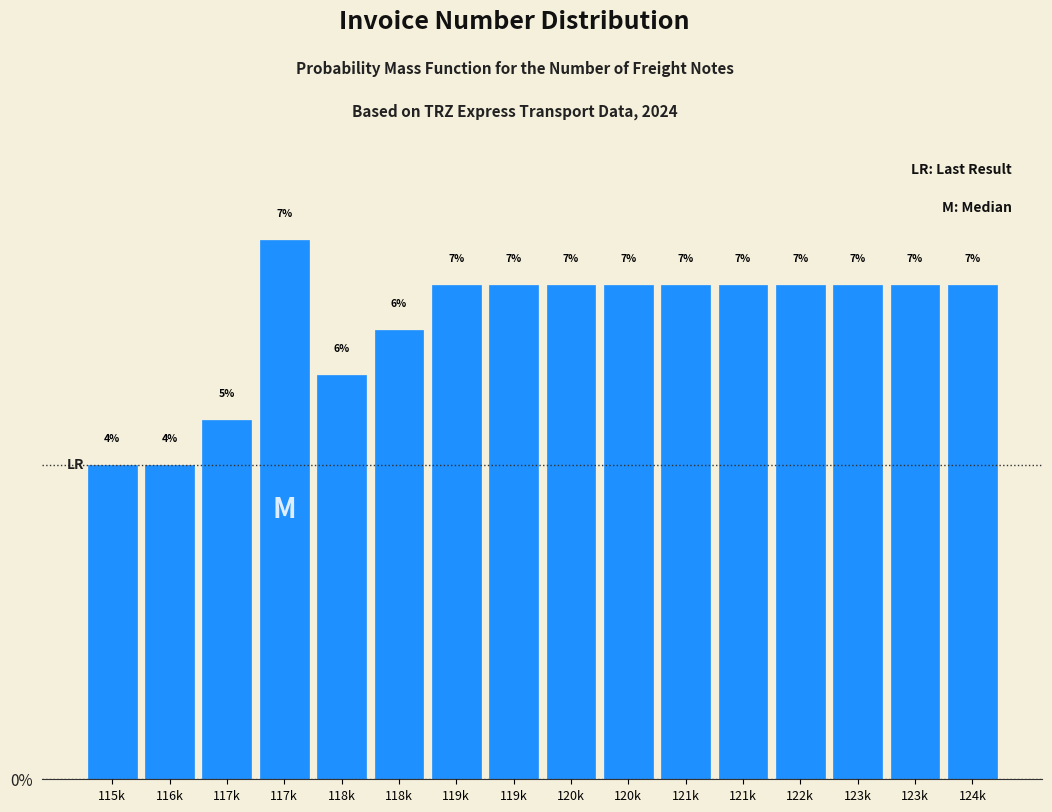

How many bars are there in total?

16